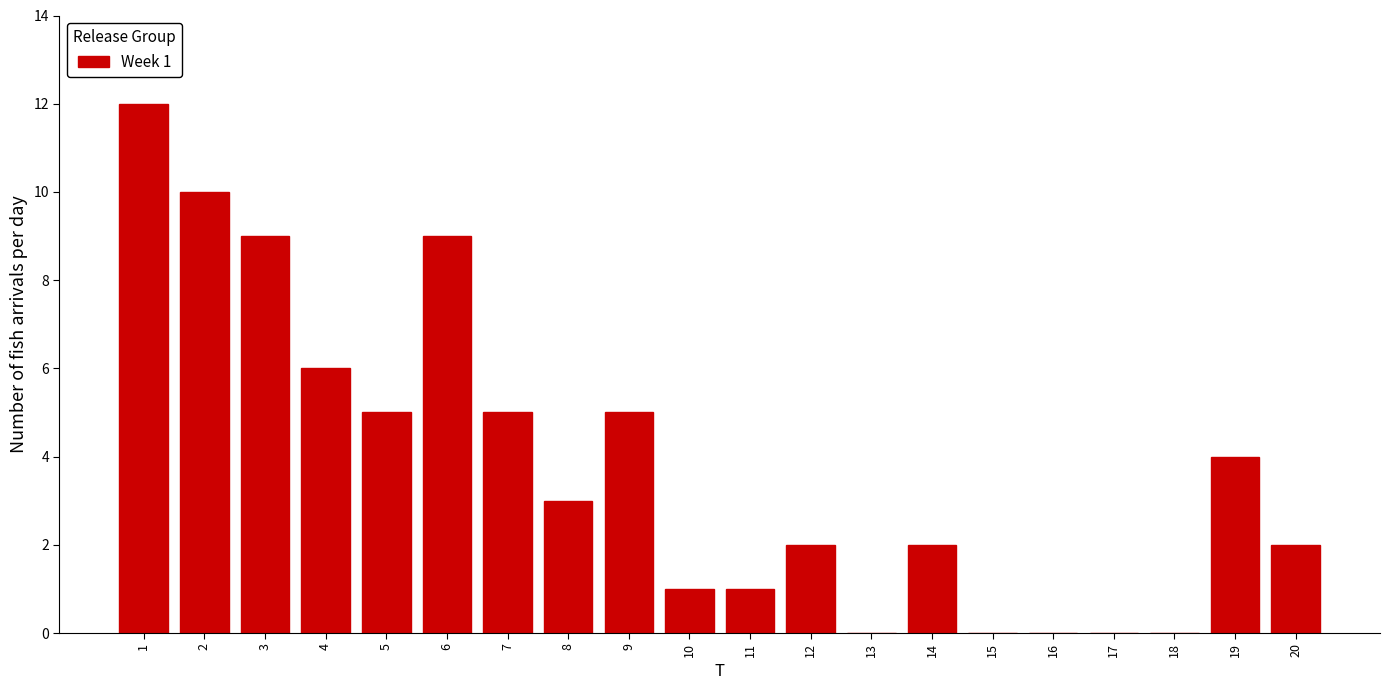

Reading right to left, extract all data points from this chart.

20=2	19=4	18=0	17=0	16=0	15=0	14=2	13=0	12=2	11=1	10=1	9=5	8=3	7=5	6=9	5=5	4=6	3=9	2=10	1=12